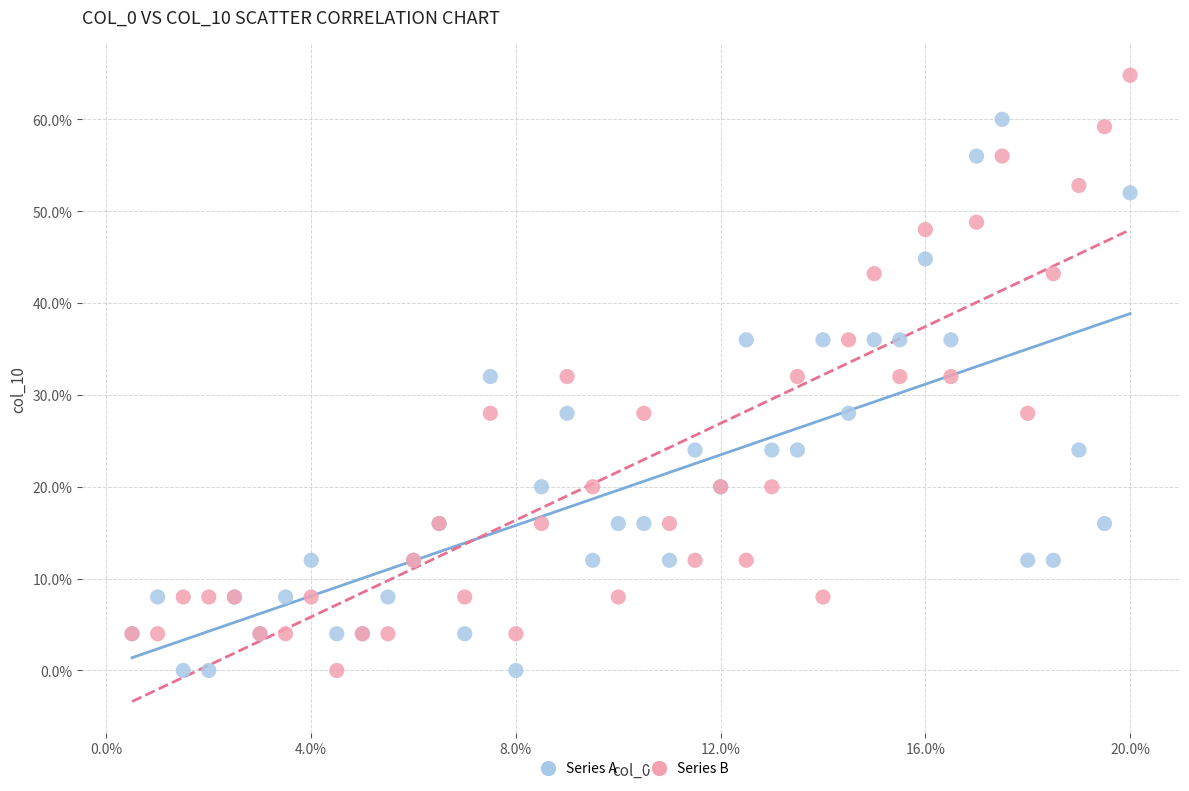

What are all the series names shown in the legend?

Series A, Series B